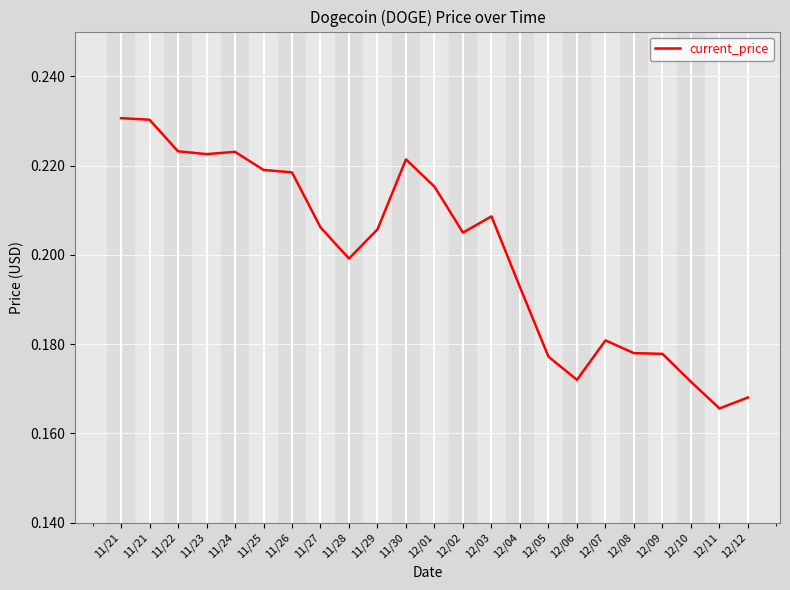

Count the values in the range 0 to 1.

23